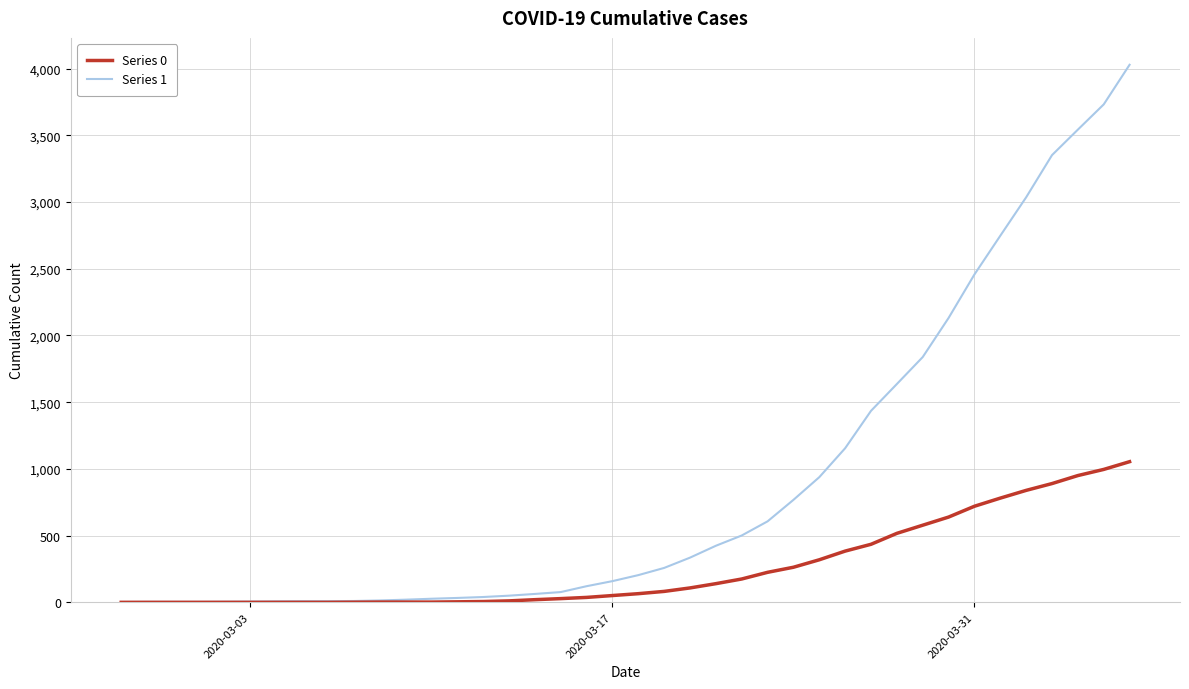

What are all the series names shown in the legend?

Series 0, Series 1